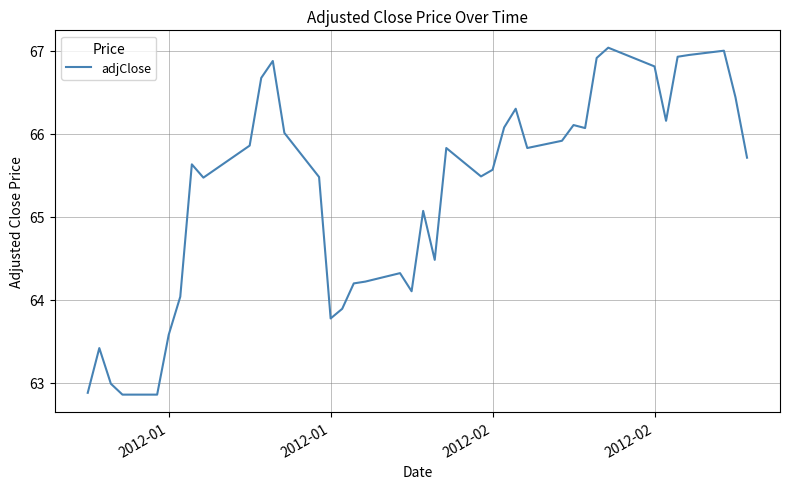

True or false: there are more than 0 points higher than both neighbors.

True